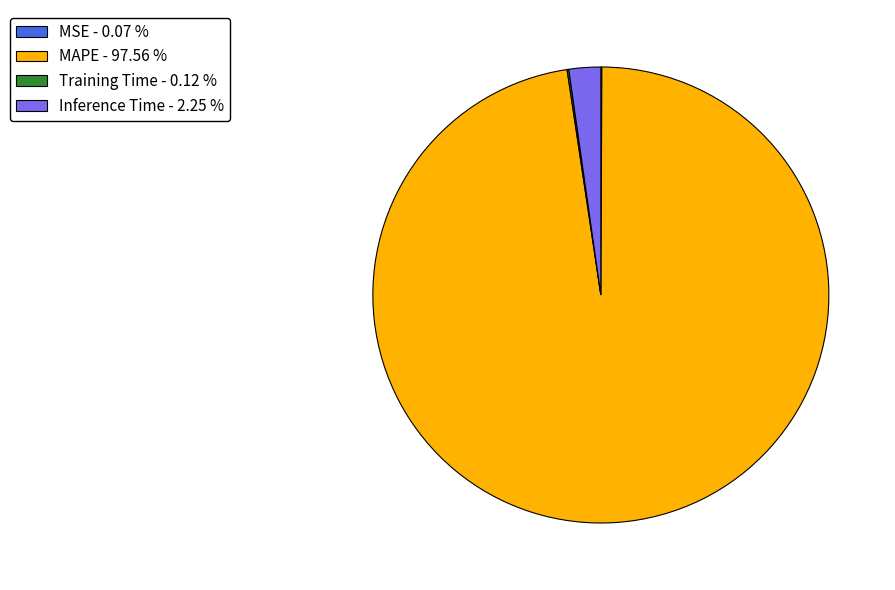

What is the ratio of the value at MAPE - 97.56 % to the value at Inference Time - 2.25 %?

43.4